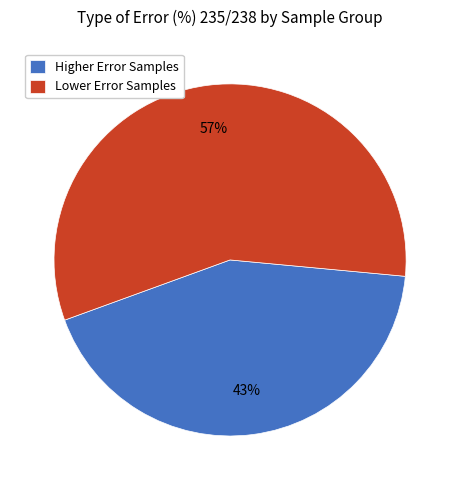

What percentage is the Lower Error Samples slice, to the nearest percent?

57%